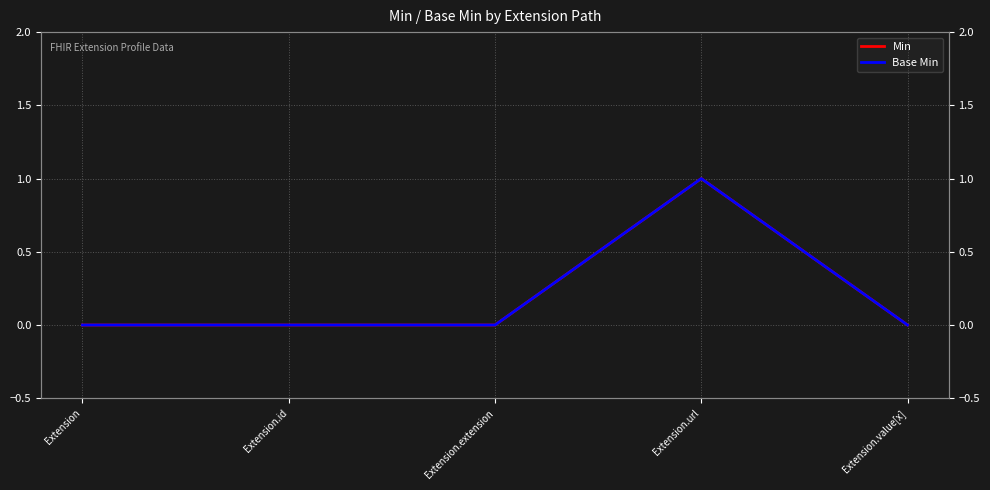

What is the maximum value shown in the chart?

1